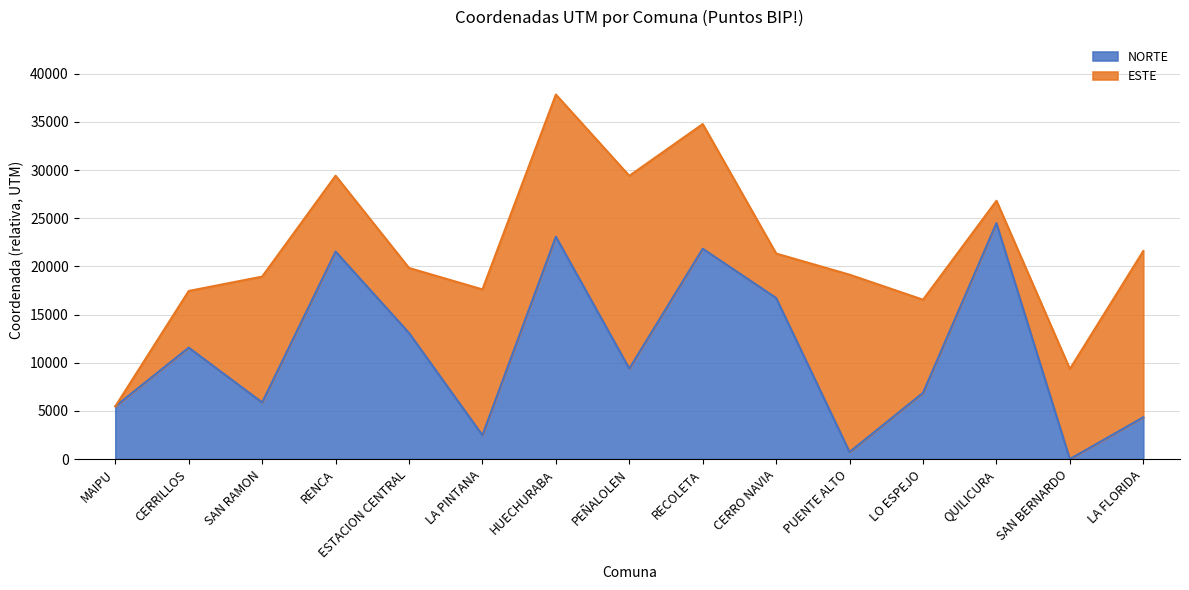

Does the chart have visible grid lines?

Yes